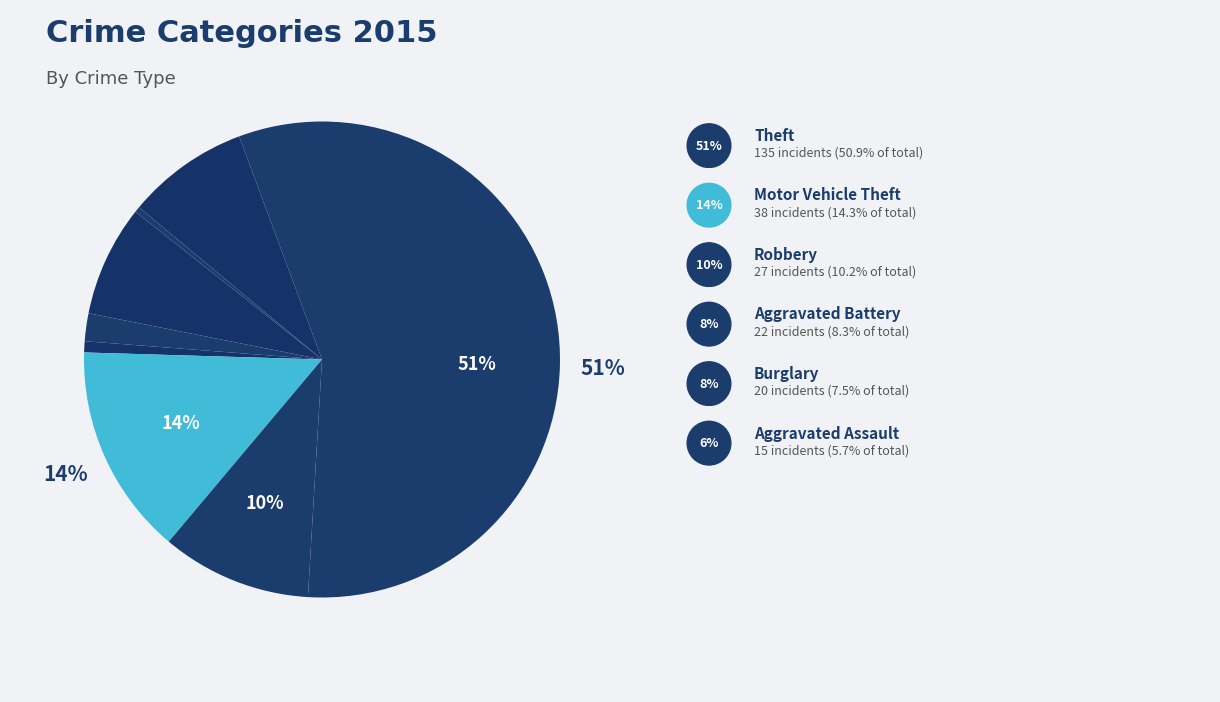

Count the number of slices in the pie.

9